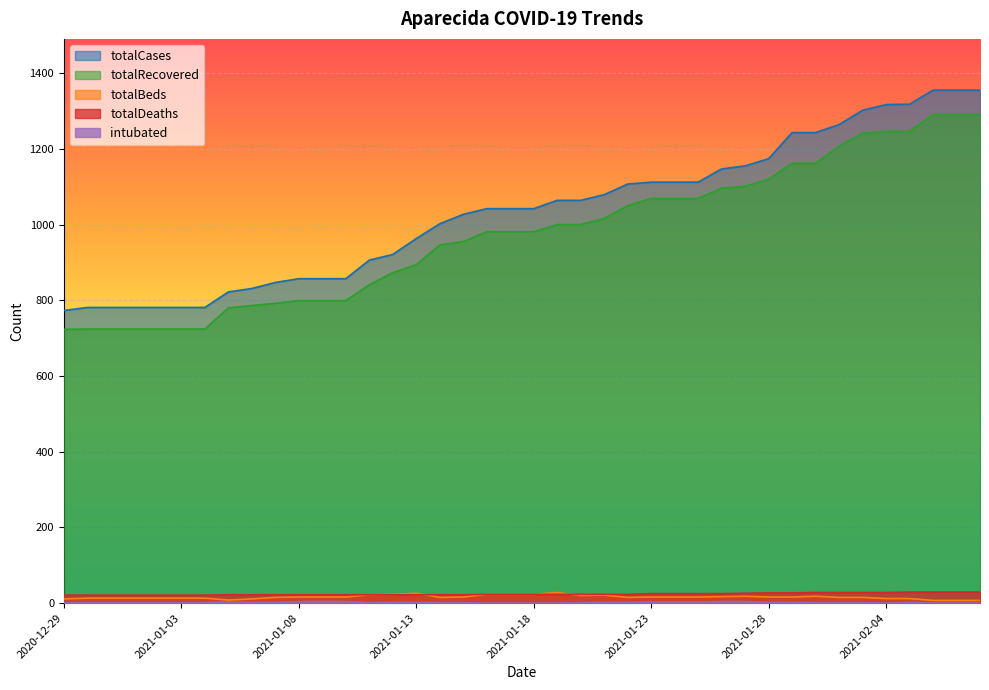

Between 2021-02-04 and 2021-01-08, which is larger?

2021-02-04